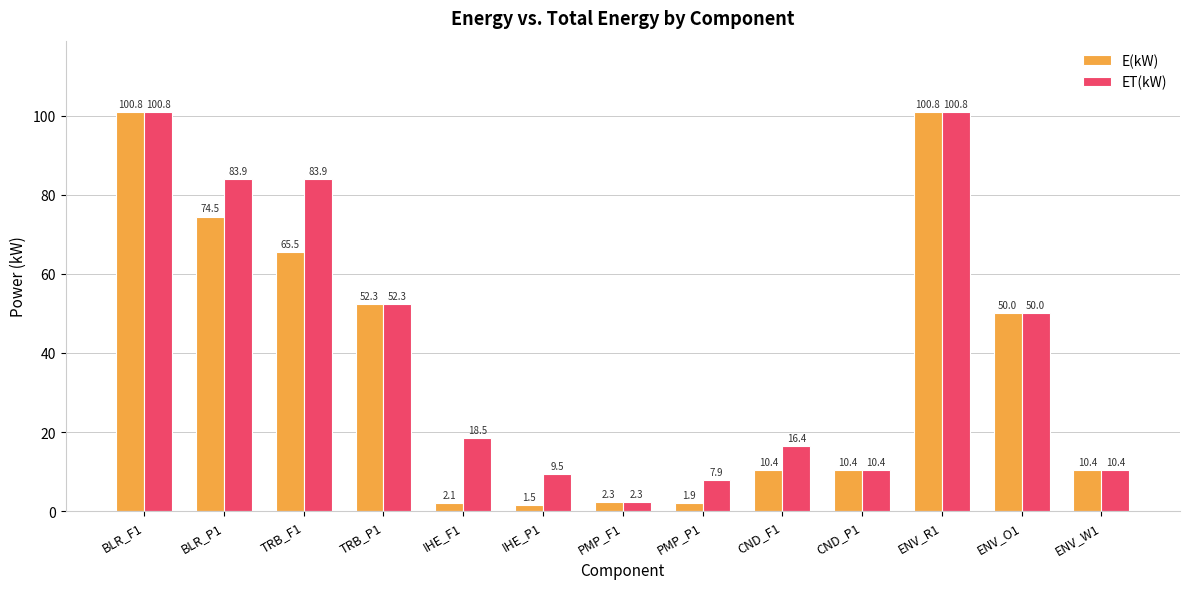

Reading left to right, list all the values displayed in this chart.

E(kW): BLR_F1=100.8	BLR_P1=74.5	TRB_F1=65.5	TRB_P1=52.3	IHE_F1=2.1	IHE_P1=1.5	PMP_F1=2.3	PMP_P1=1.9	CND_F1=10.4	CND_P1=10.4	ENV_R1=100.8	ENV_O1=50.0	ENV_W1=10.4
ET(kW): BLR_F1=100.8	BLR_P1=83.9	TRB_F1=83.9	TRB_P1=52.3	IHE_F1=18.5	IHE_P1=9.5	PMP_F1=2.3	PMP_P1=7.9	CND_F1=16.4	CND_P1=10.4	ENV_R1=100.8	ENV_O1=50.0	ENV_W1=10.4